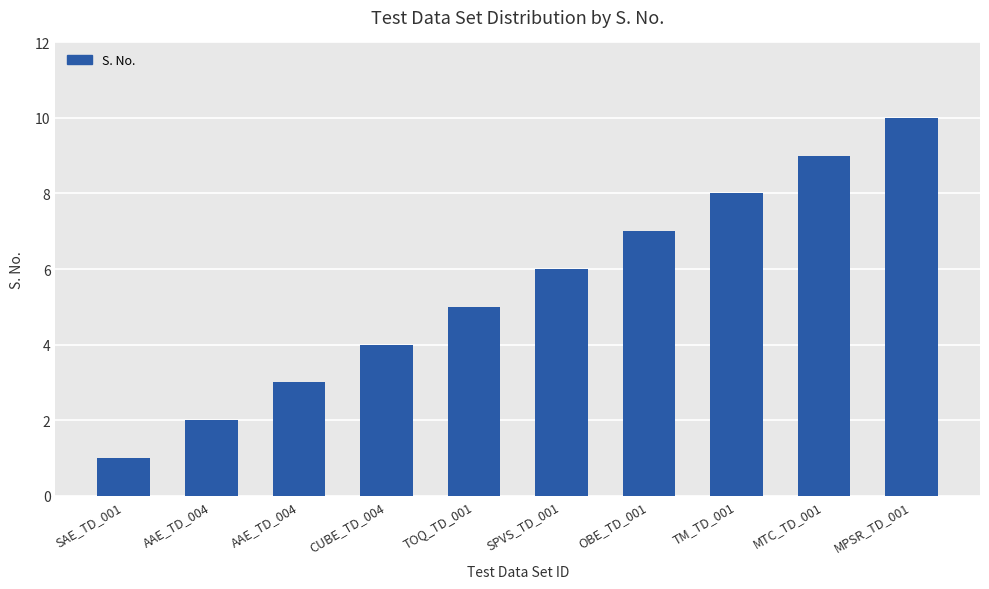

Reading left to right, what are all the values shown in this chart?

SAE_TD_001=1	AAE_TD_004=2	AAE_TD_004=3	CUBE_TD_004=4	TOQ_TD_001=5	SPVS_TD_001=6	OBE_TD_001=7	TM_TD_001=8	MTC_TD_001=9	MPSR_TD_001=10